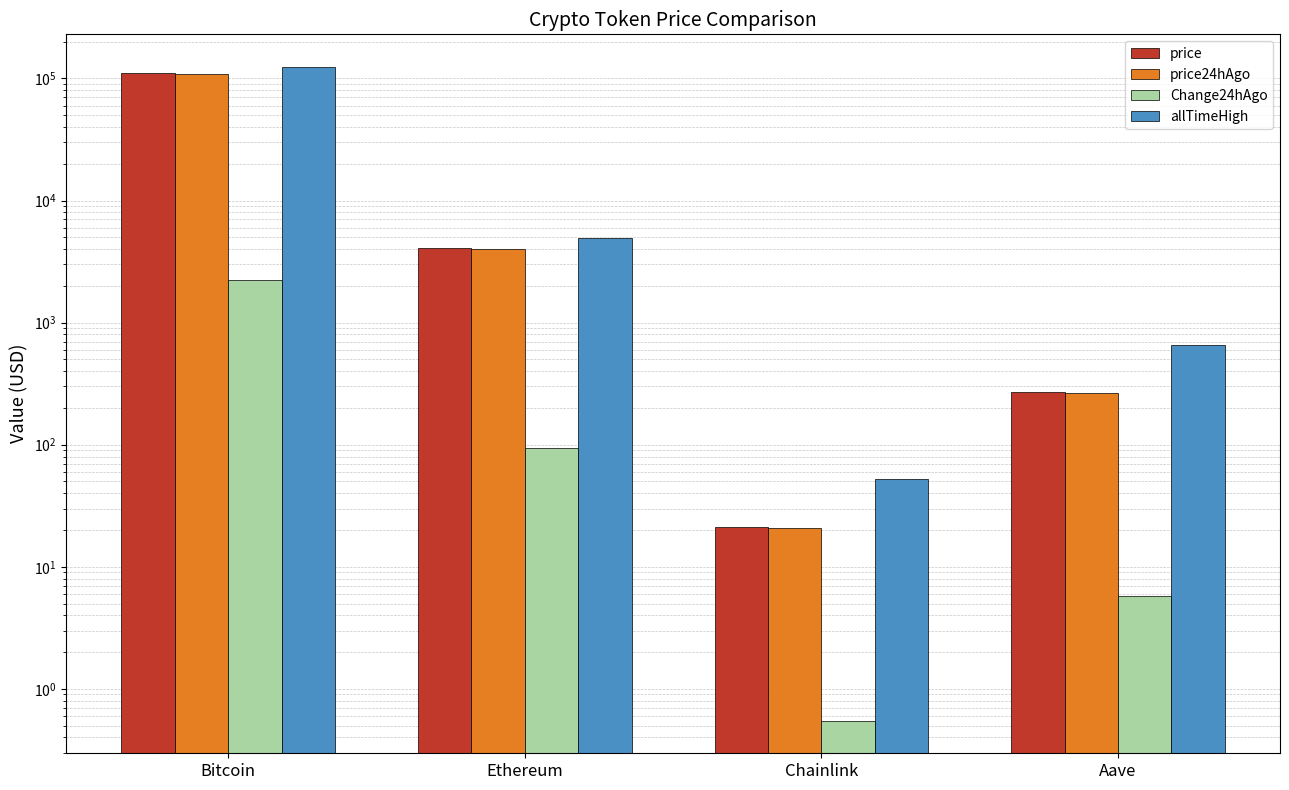

At which label is price24hAgo closest to 54778?

Ethereum